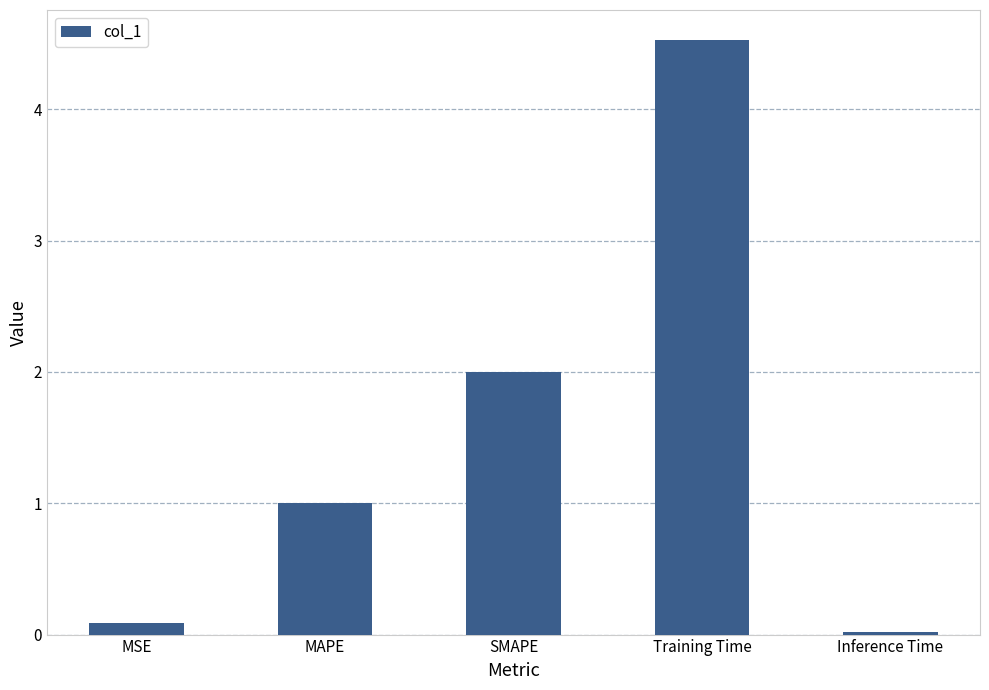

What is the sum of all values?

7.6